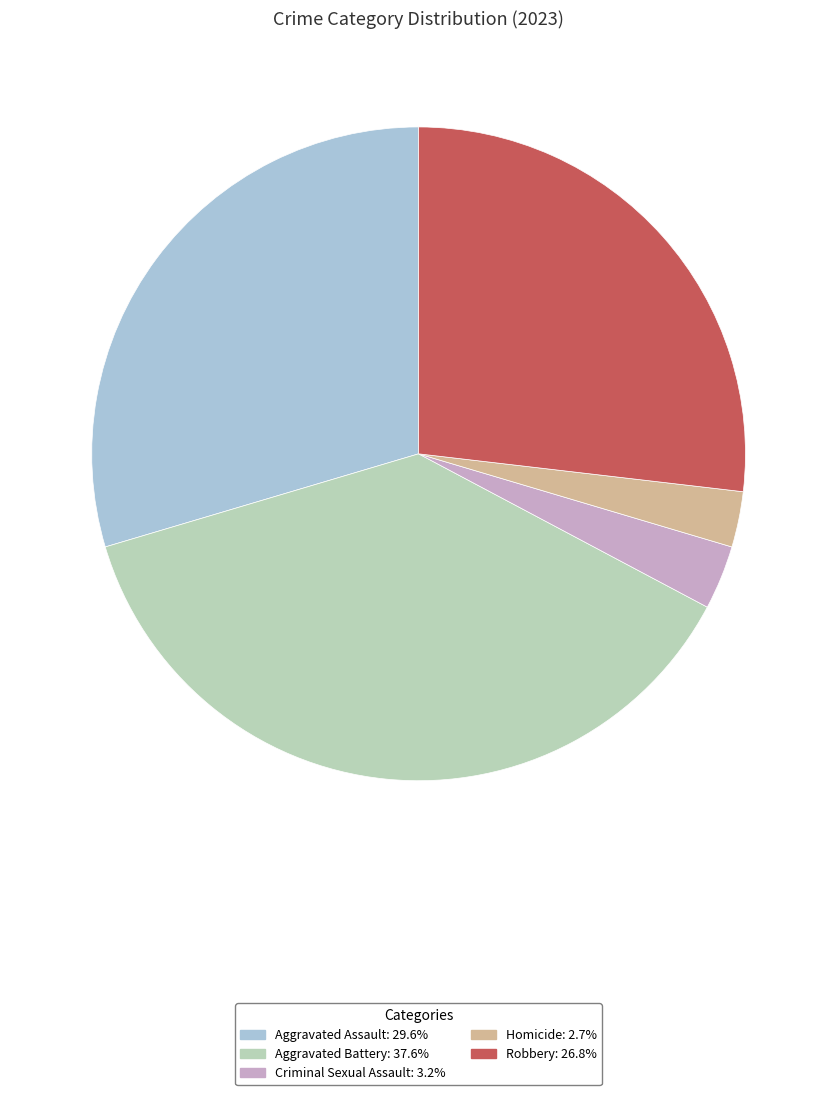

How many slices are in this pie chart?

5